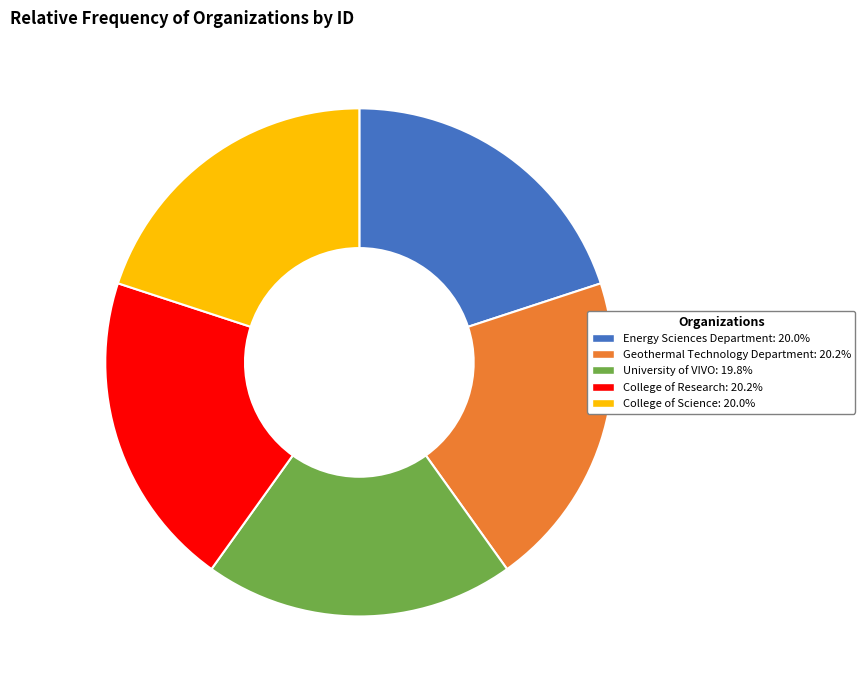

Does University of VIVO represent more than half of the total?

No